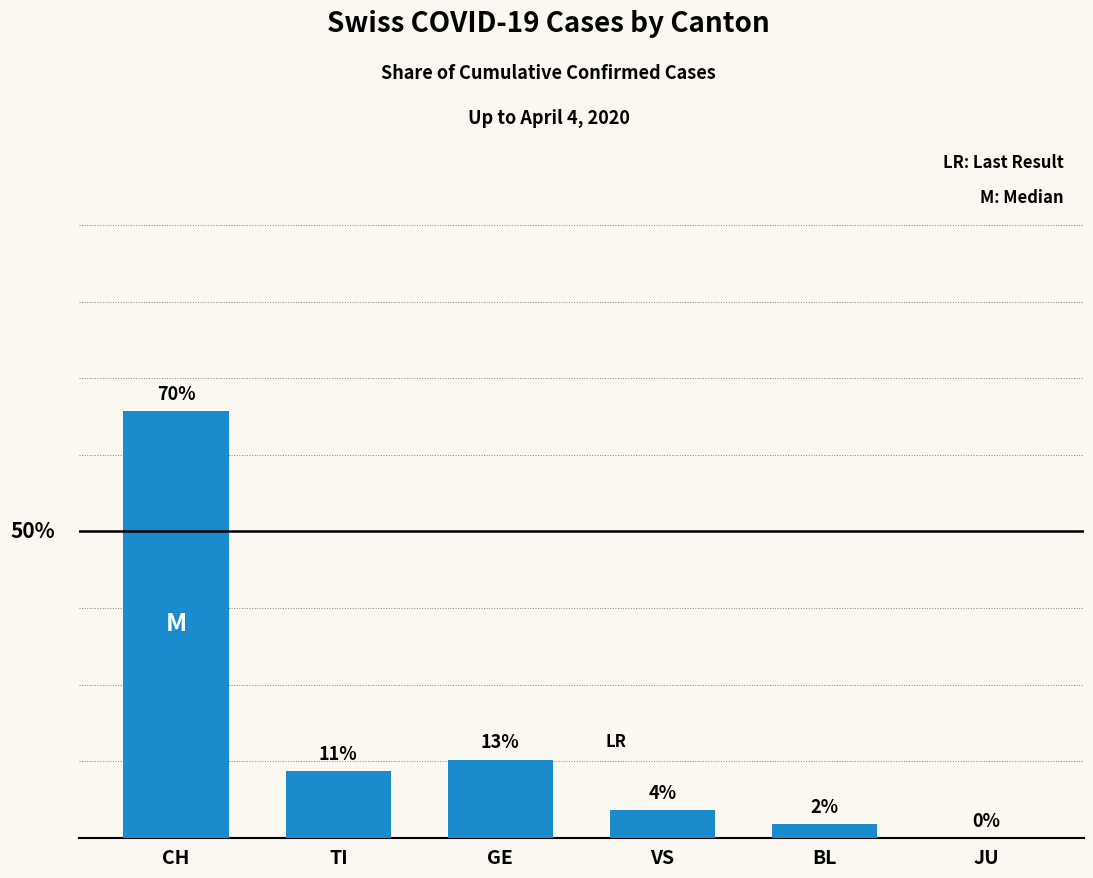

Are the bars horizontal?

No